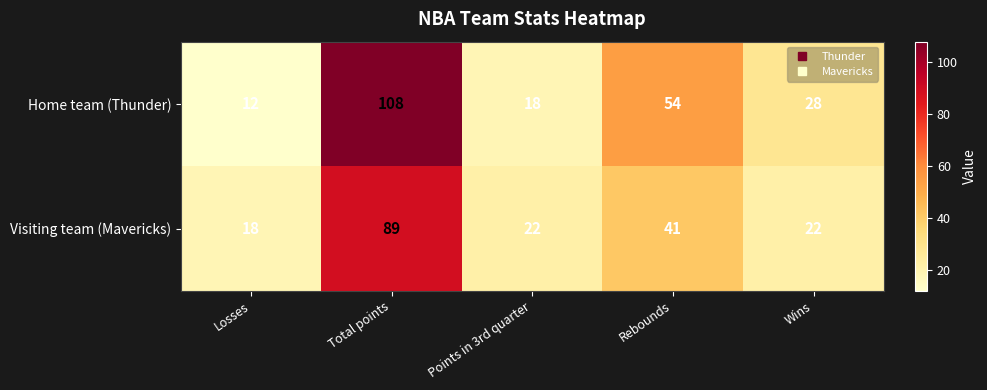

What is the difference between the maximum and second lowest values in the Home team (Thunder) series?

90